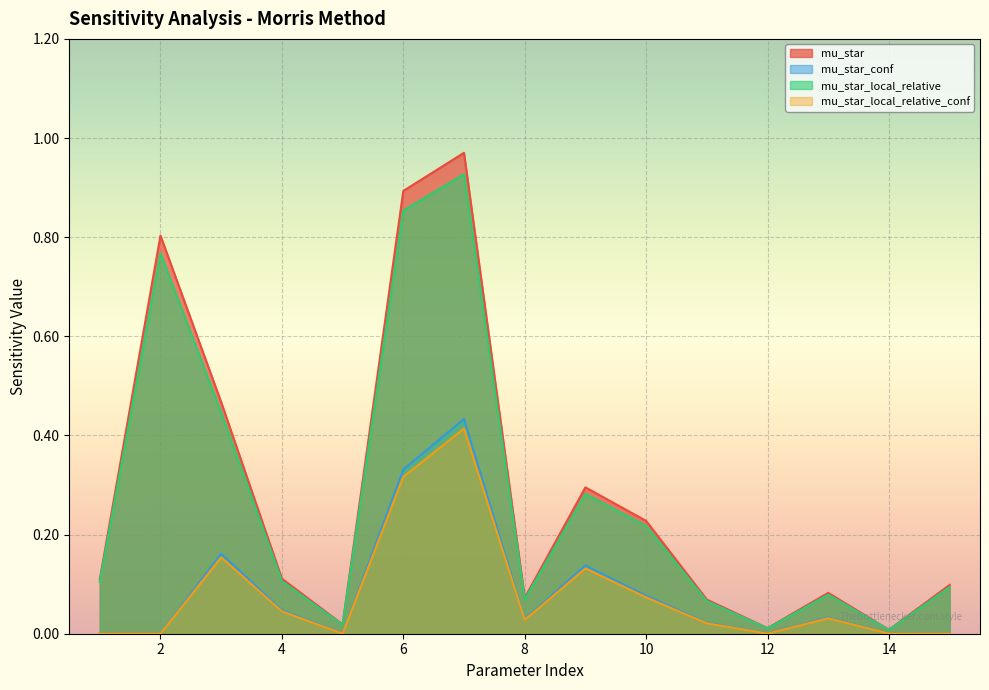

What is the sum of the mu_star_local_relative values at 14 and 8?

0.1